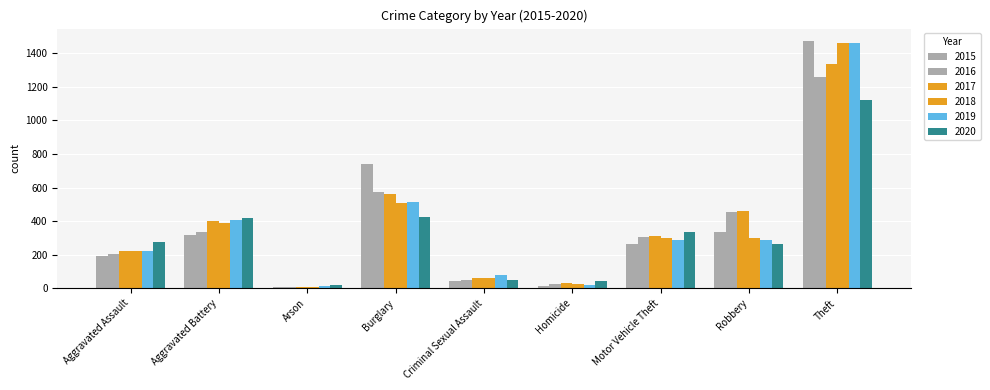

Is it true that 2016 equals 584 at Aggravated Battery?

False